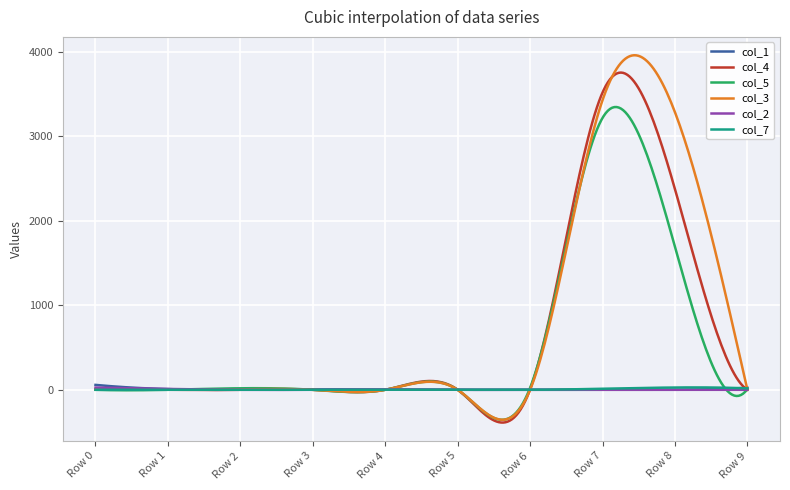

What is the smallest value displayed?

-387.8